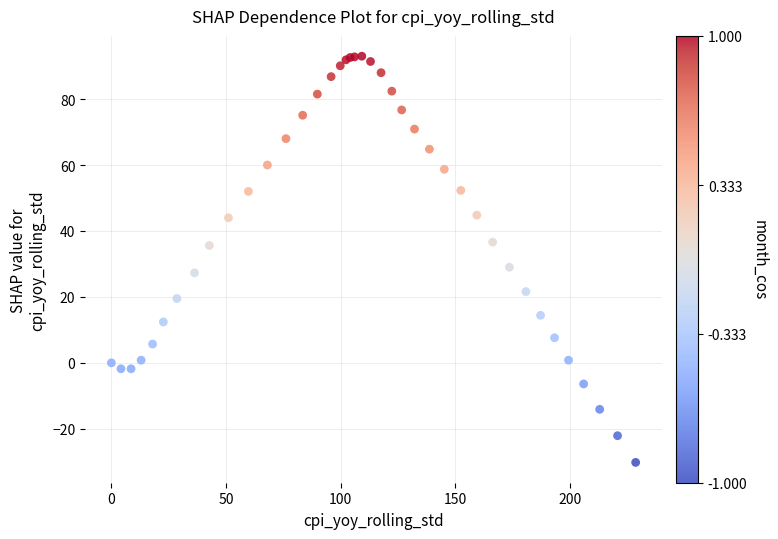

What Y value in the scatter plot is closest to 31?

29.0